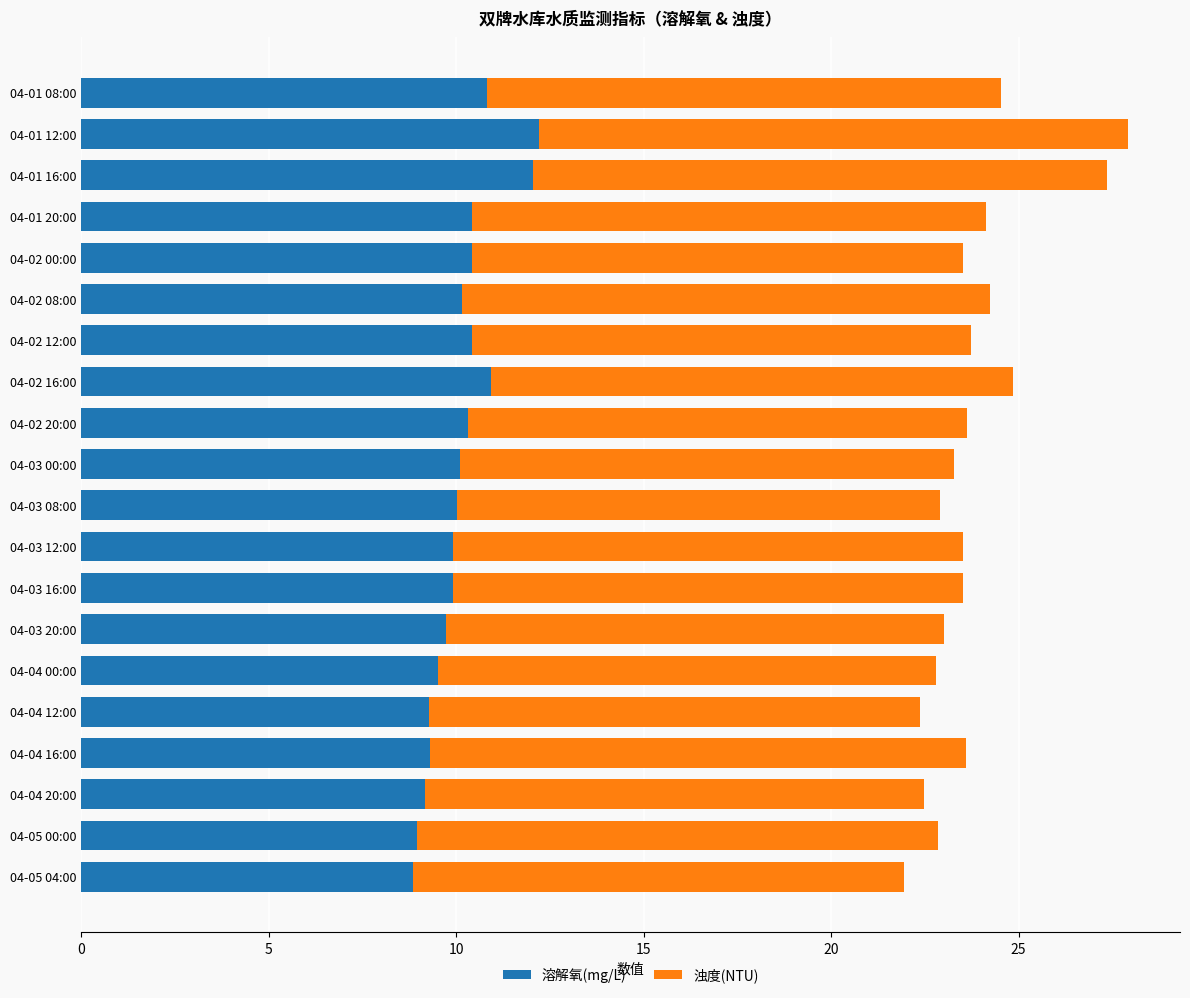

Is it true that 溶解氧(mg/L) equals 10.9 at 04-02 16:00?

True